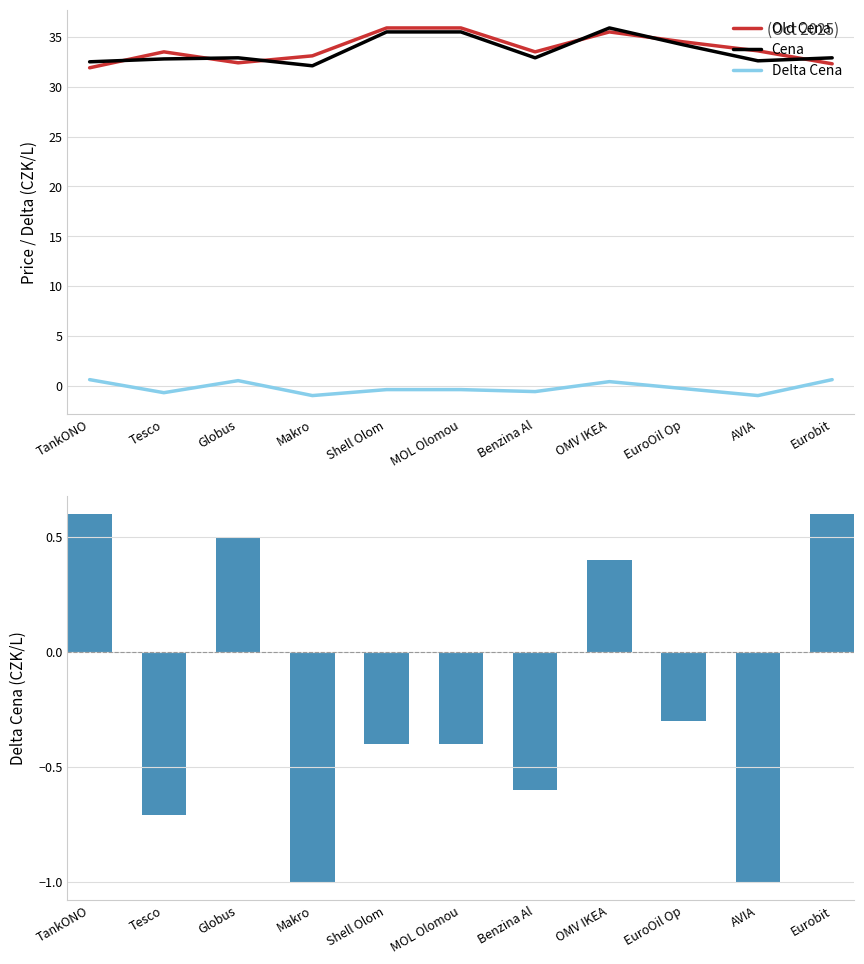

What is the highest value of the Delta Cena series?

0.6